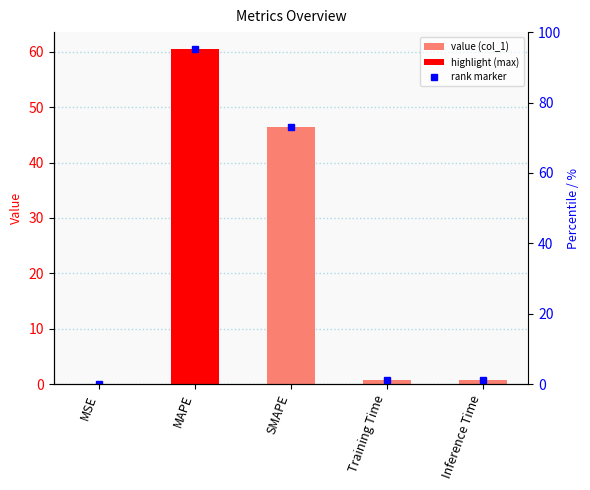

What is the approximate value at Training Time?

0.7